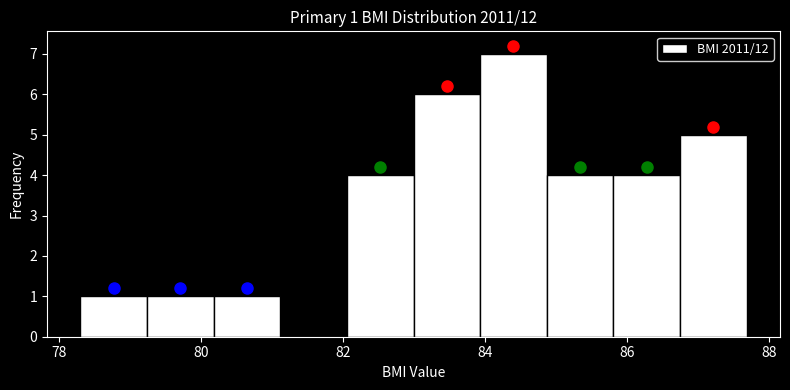

Which range on the x-axis has the tallest bar?

84.0 to 84.8